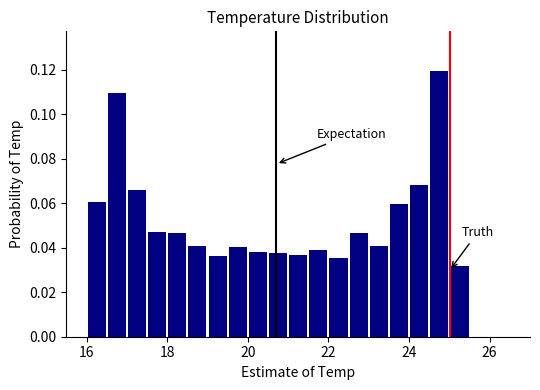

Around what value on the x-axis is the tallest bar? Give the approximate position of its centre, as read against the axis.

24.8